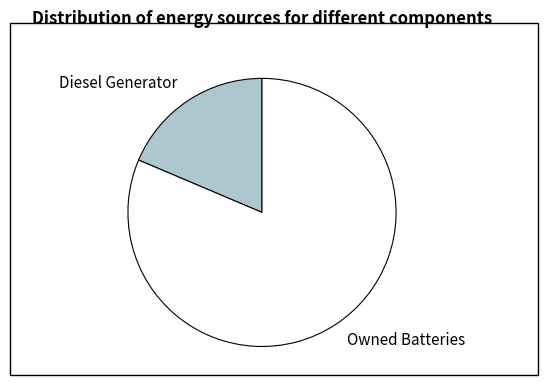

What is the ratio of the value at Owned Batteries to the value at Diesel Generator?

4.4